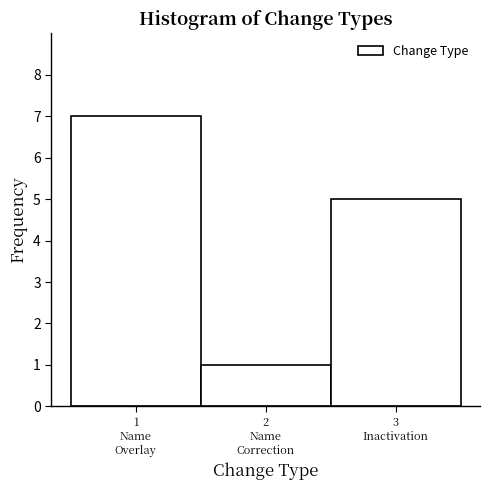

Reading left to right, extract all data points from this chart.

7	1	5